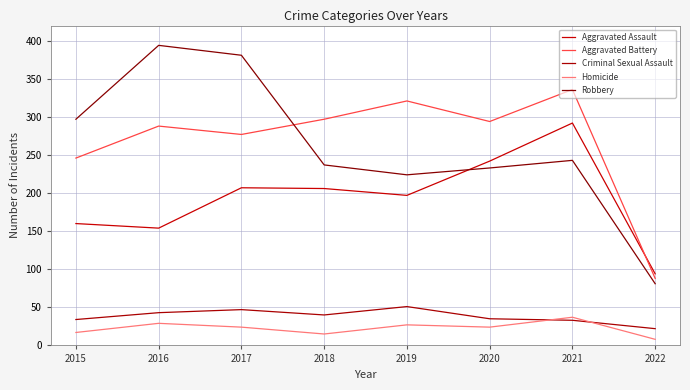

True or false: Criminal Sexual Assault and Aggravated Assault cross at least once.

False